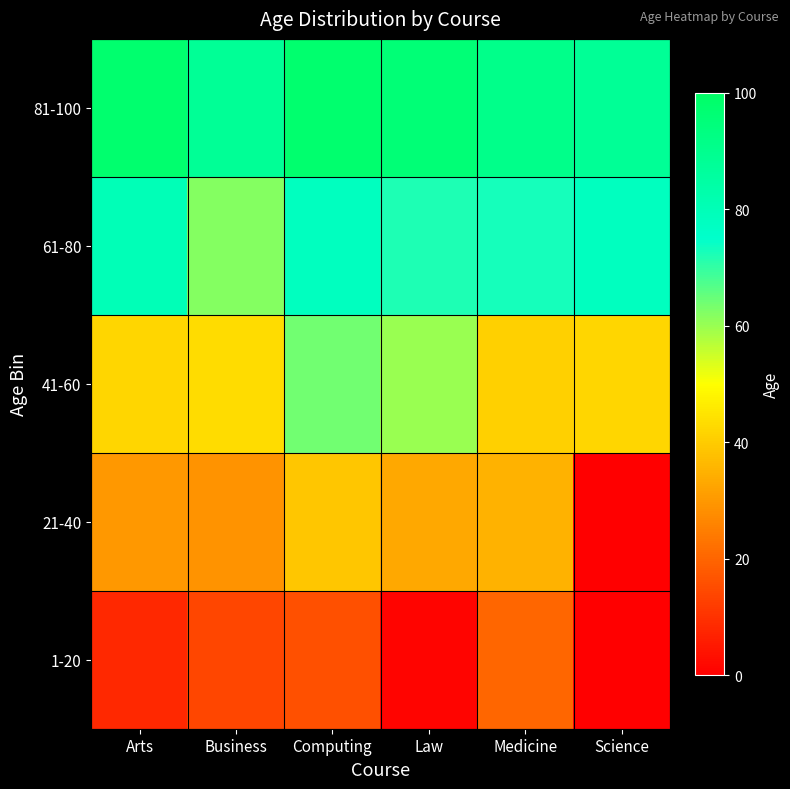

Reading left to right, what are all the values shown in this chart?

1-20: Arts=8	Business=14	Computing=16	Law=1	Medicine=20	Science=0
21-40: Arts=30	Business=29	Computing=39	Law=33	Medicine=35	Science=0
41-60: Arts=42	Business=43	Computing=64	Law=60	Medicine=41	Science=42
61-80: Arts=80	Business=62	Computing=78	Law=72	Medicine=73	Science=78
81-100: Arts=98	Business=88	Computing=98	Law=96	Medicine=91	Science=88